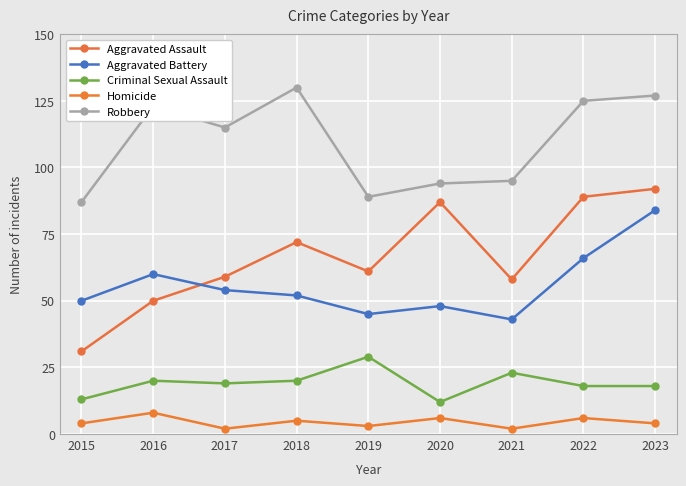

Is it true that Robbery equals 67 at 2018?

False